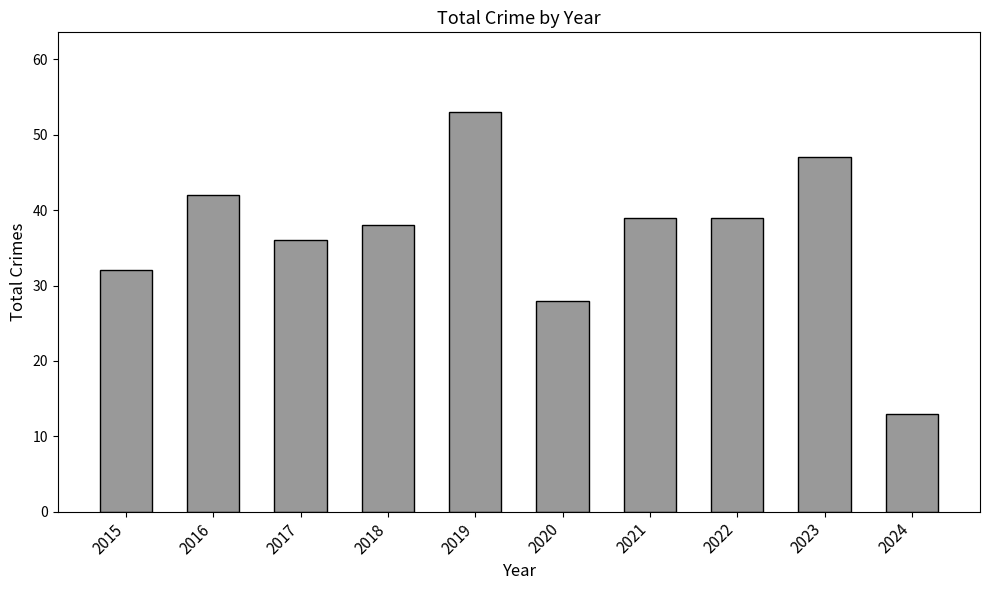

Between 2019 and 2022, which is larger?

2019